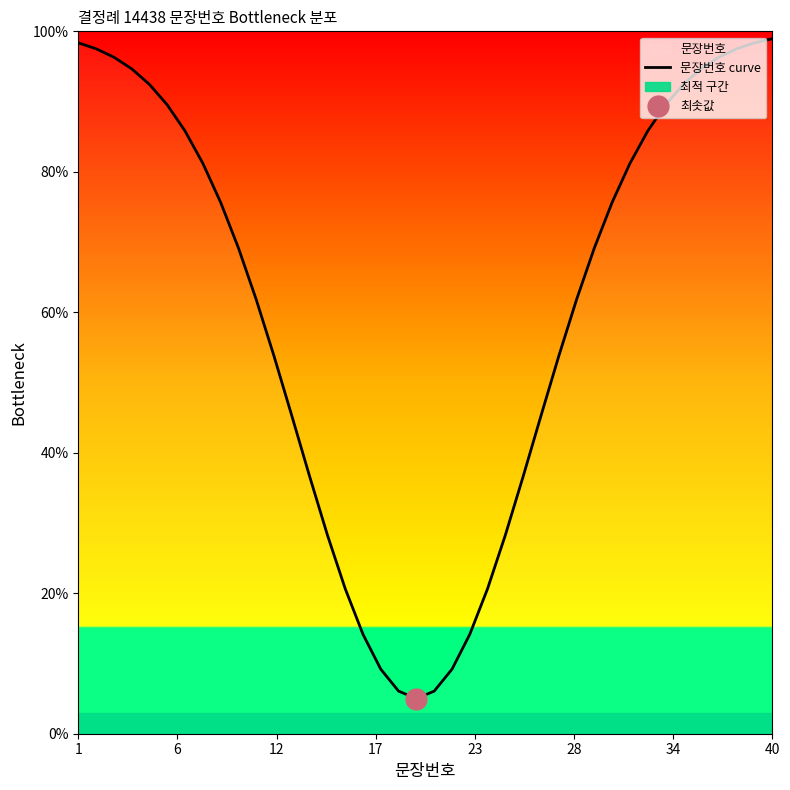

Is this an area chart (filled region under the line)?

No